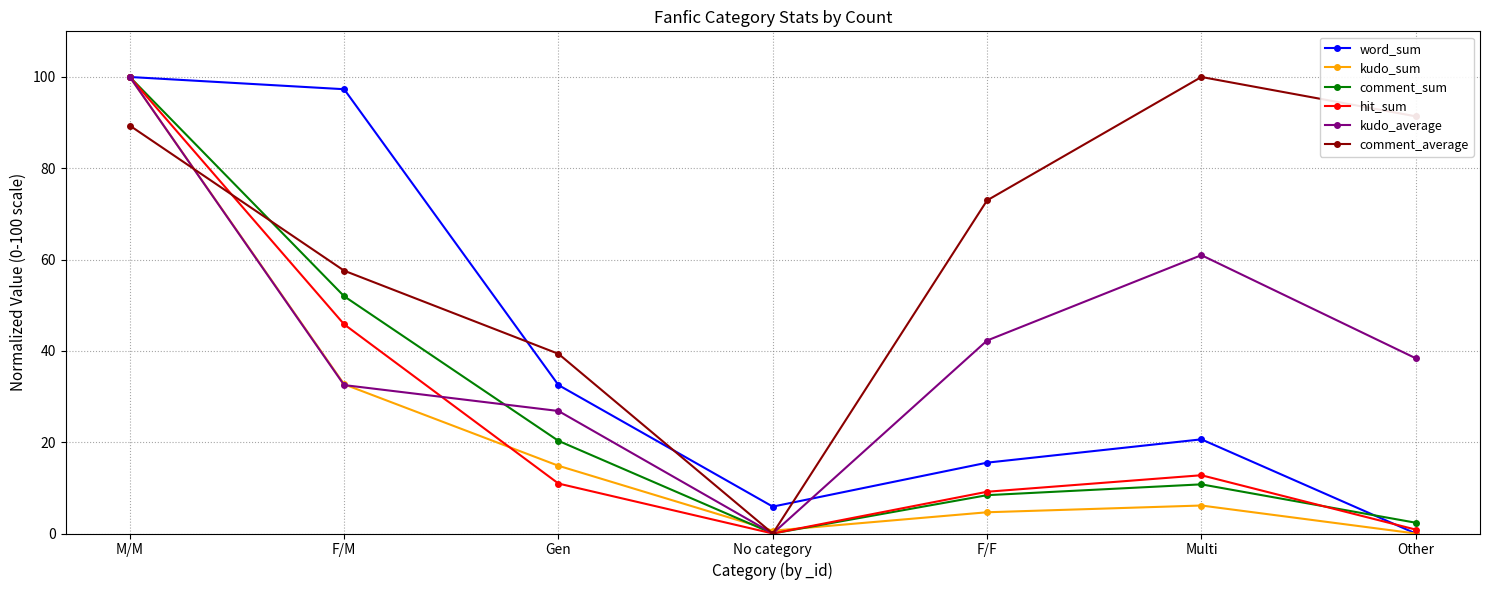

What is the spread (max minus min) of values at Multi?

93.9